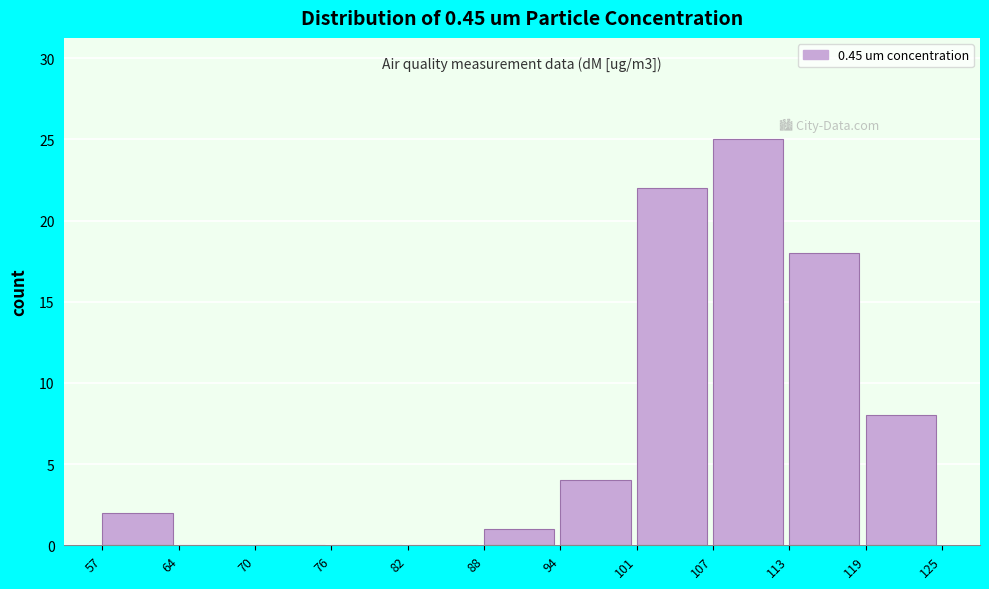

Over which range of the x-axis is the bar tallest?

107 to 113